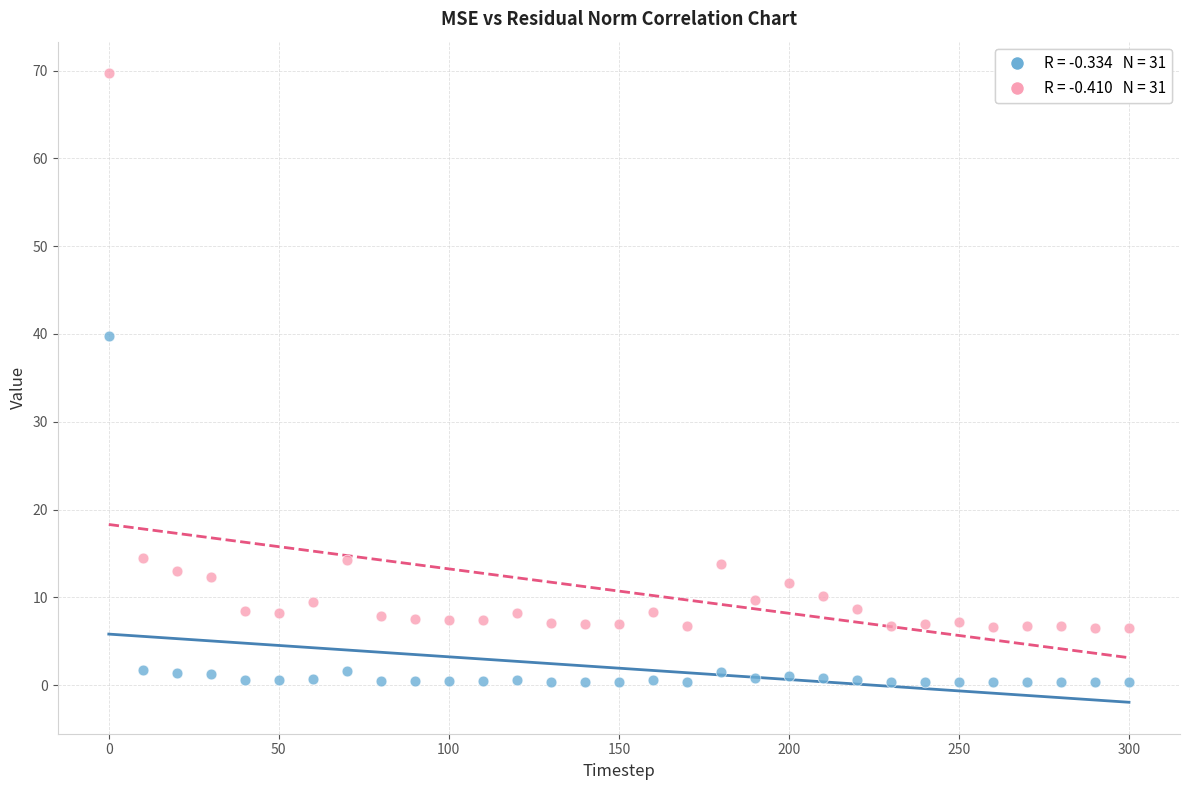

Across all data points, what is the range of Y values (max minus min)?

69.4